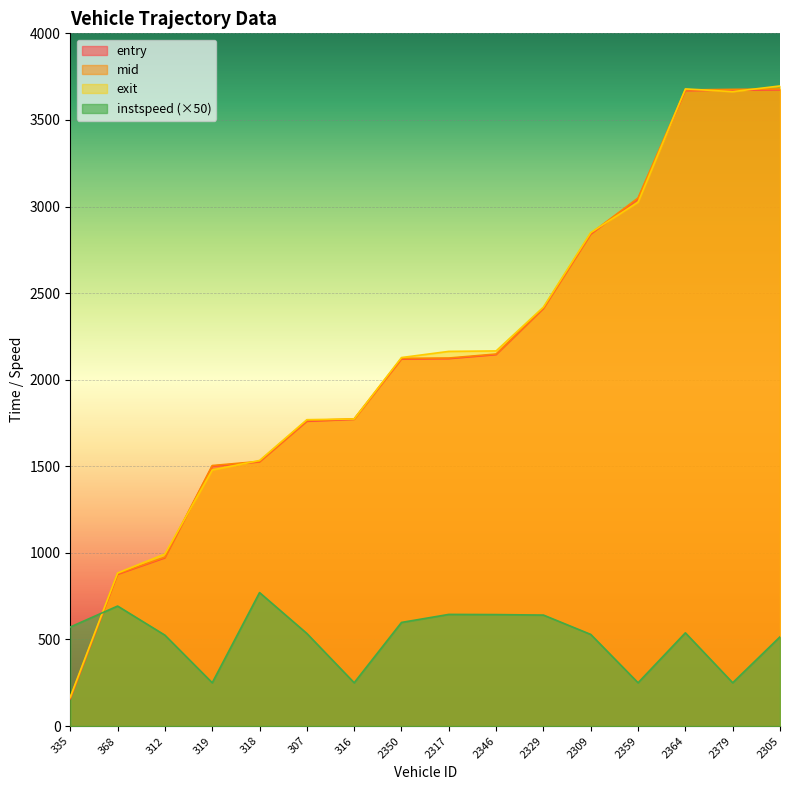

Which series has the largest total across all categories?

exit